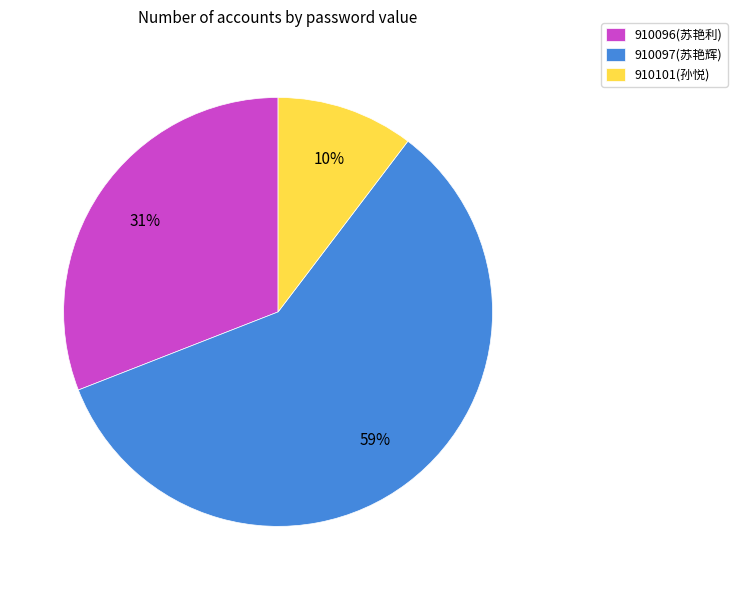

Count the number of slices in the pie.

3